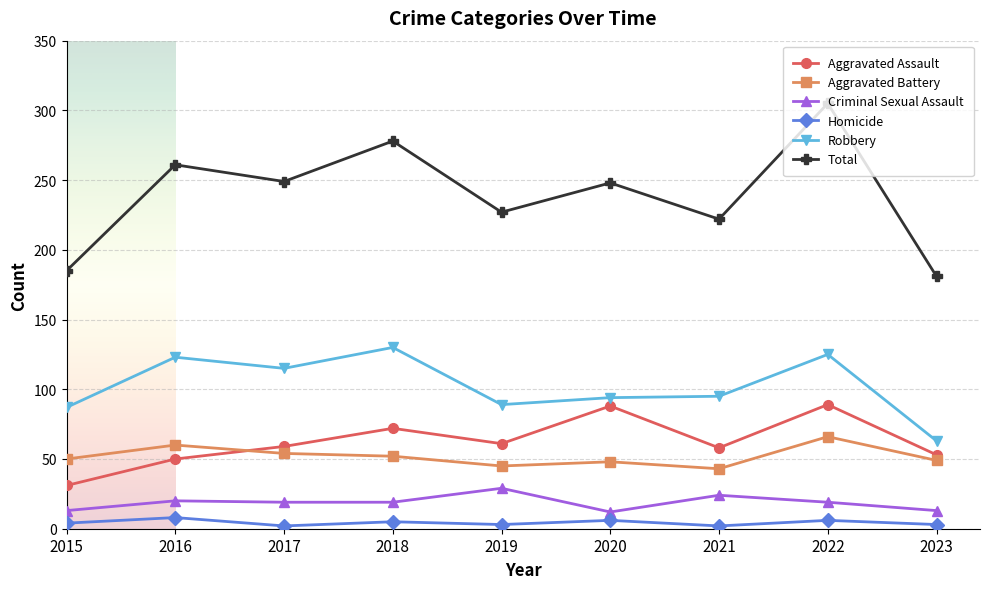

What is the difference between the second highest and second lowest values in the Homicide series?

4